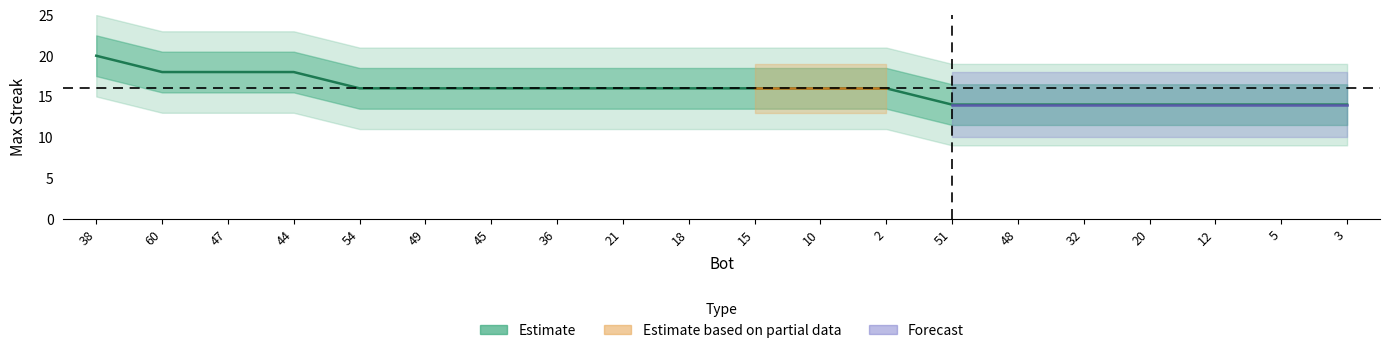

How many data points are above 16?

4